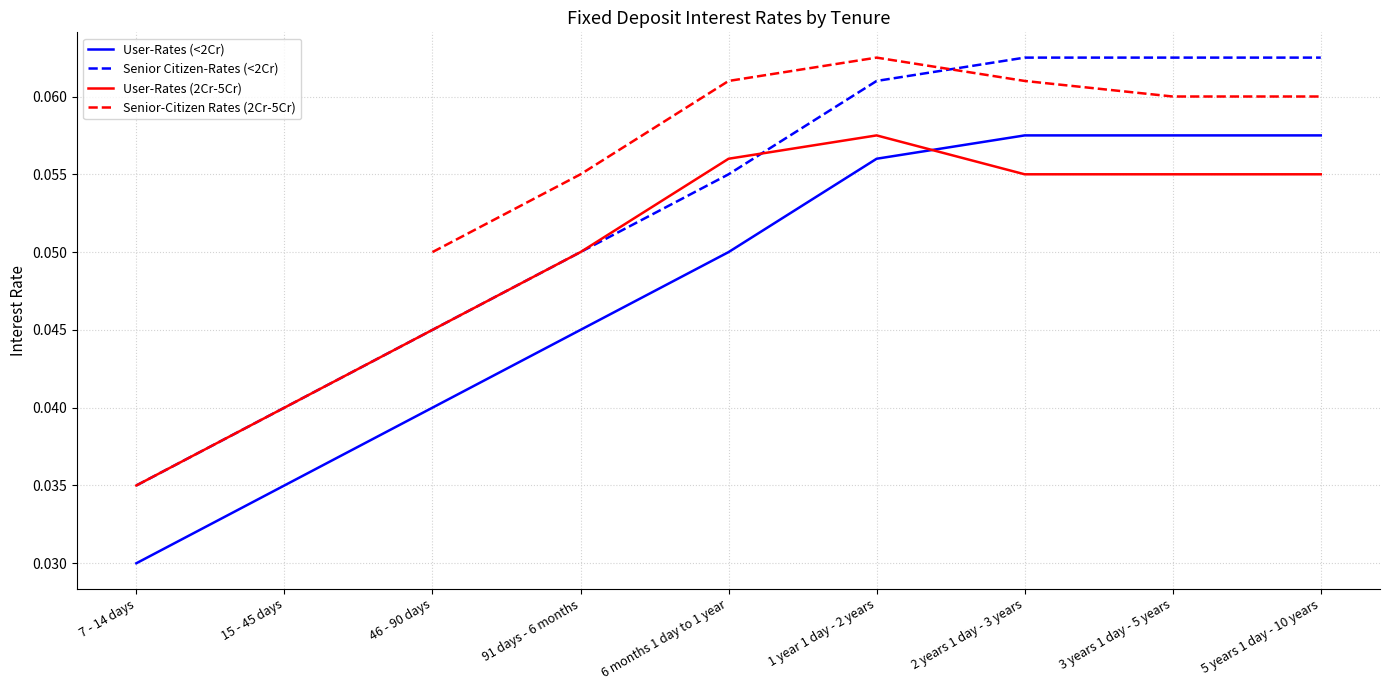

Is the value of Senior Citizen-Rates (<2Cr) at 6 months 1 day to 1 year greater than the value of User-Rates (<2Cr) at 3 years 1 day - 5 years?

No